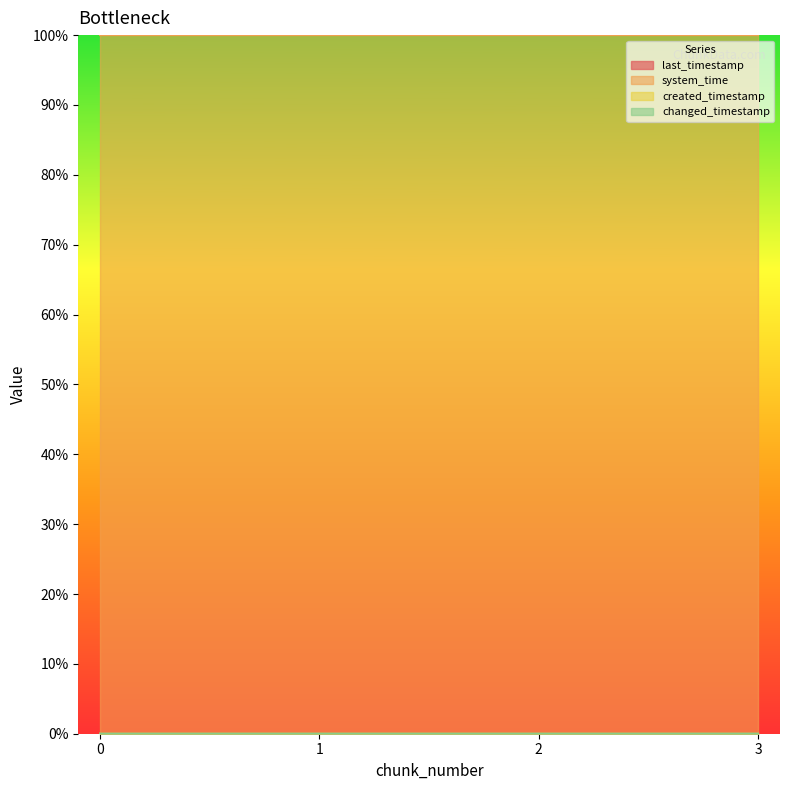

At how many categories does at least one series exceed 0?

4